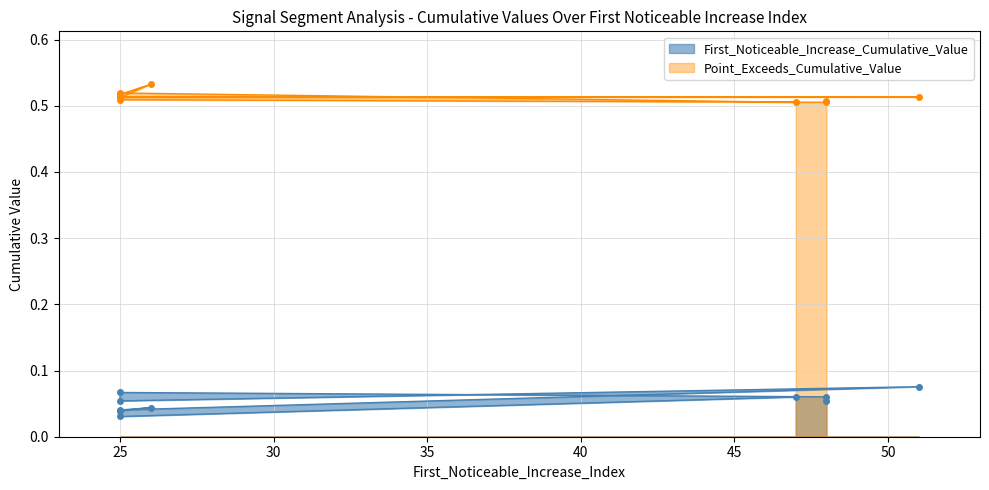

True or false: Point_Exceeds_Cumulative_Value and First_Noticeable_Increase_Cumulative_Value cross at least once.

False